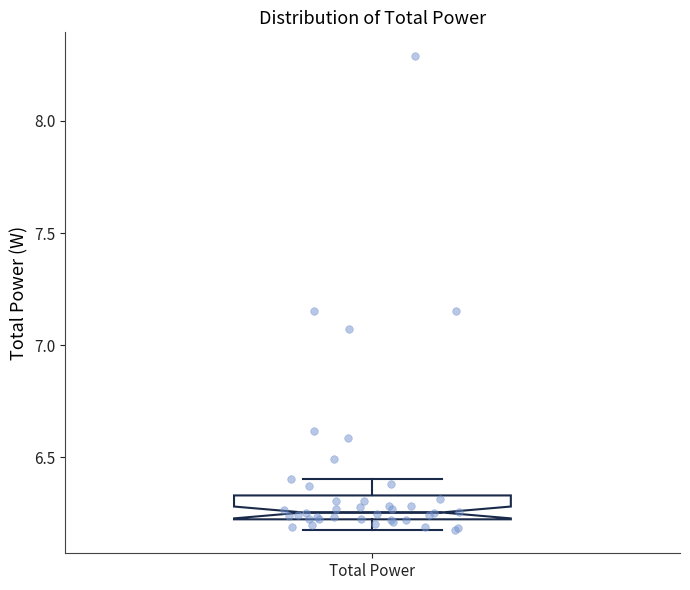

Read this box plot against the y-axis: the position of the median line, the range covered by the box, and the ends of both whiskers. The values are not printed on the chart, so give them approximately, as read against the axis.

median 6.25, box 6.20 to 6.35, whiskers 6.20 (just below the box's lower edge) to 6.40